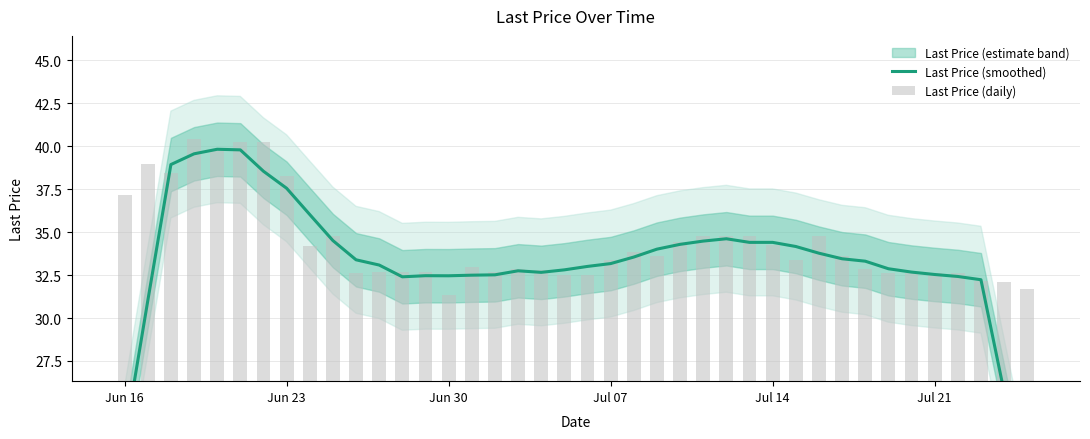

True or false: Last Price (smoothed) has a value of 51.7 at 29.

False